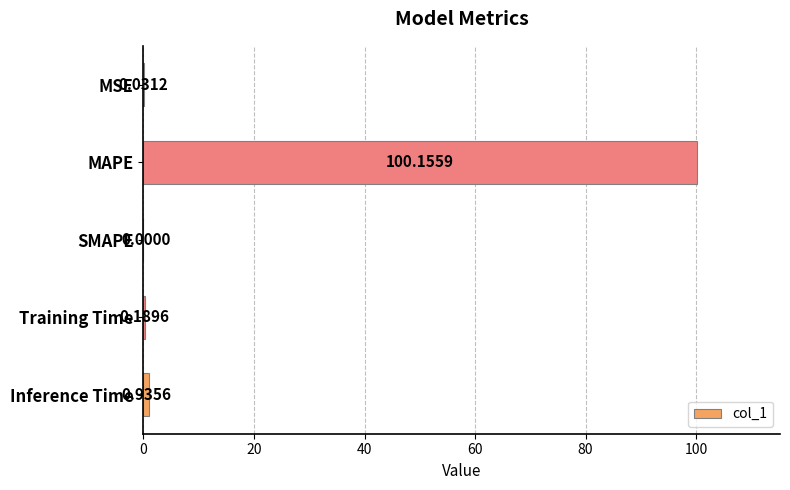

Are the bars horizontal?

Yes